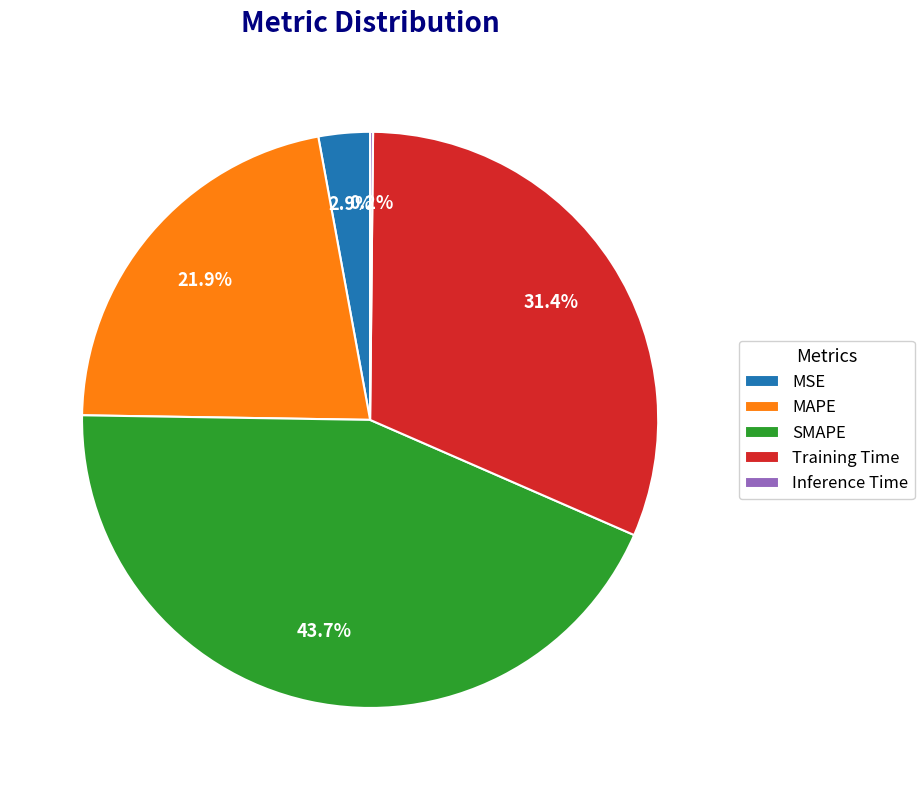

What percentage do MSE and Training Time together represent?

34.3%